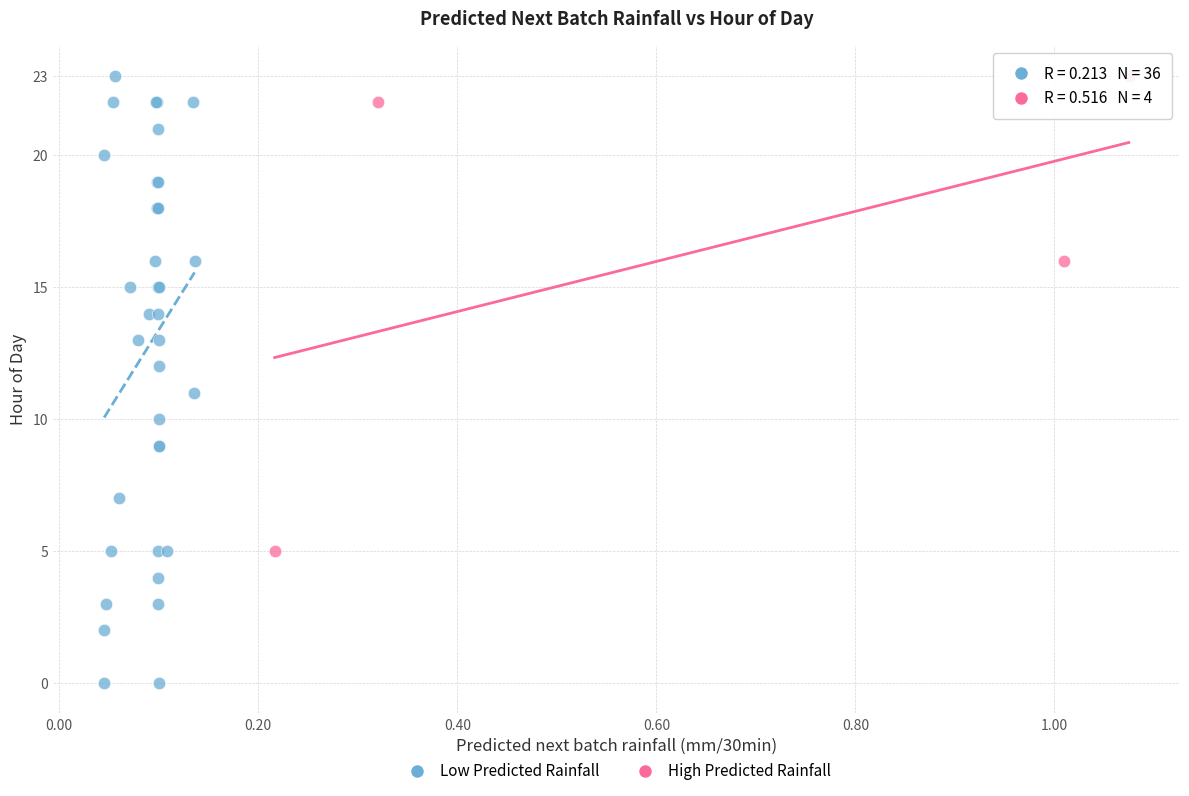

Which series contains the lowest Y value?

Low Predicted Rainfall